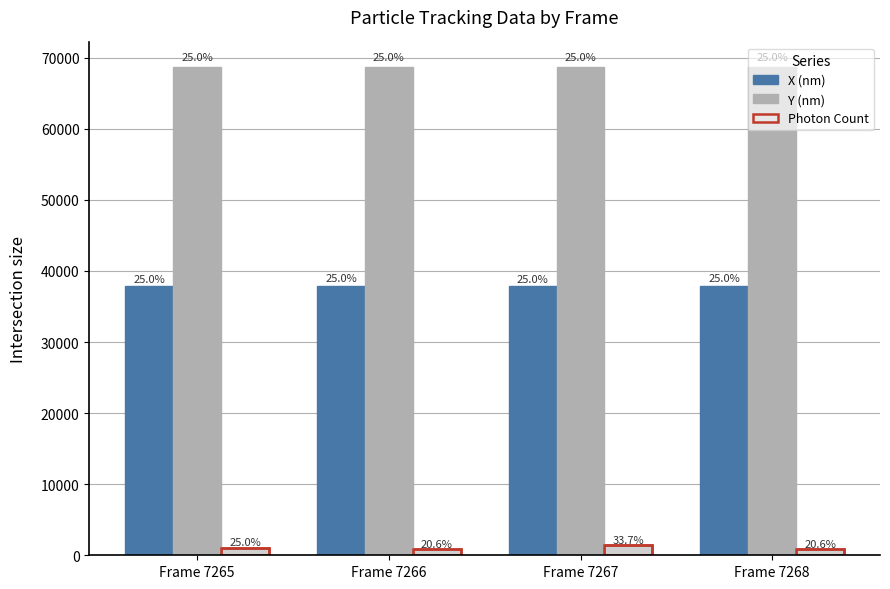

How many values in the Photon Count series exceed 1083?

2